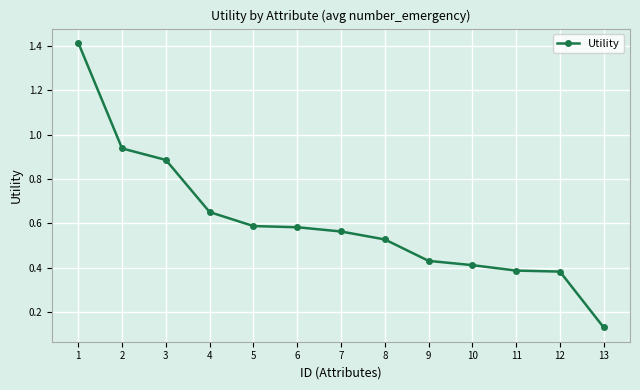

What is the difference between the values at 7 and 10?

0.2